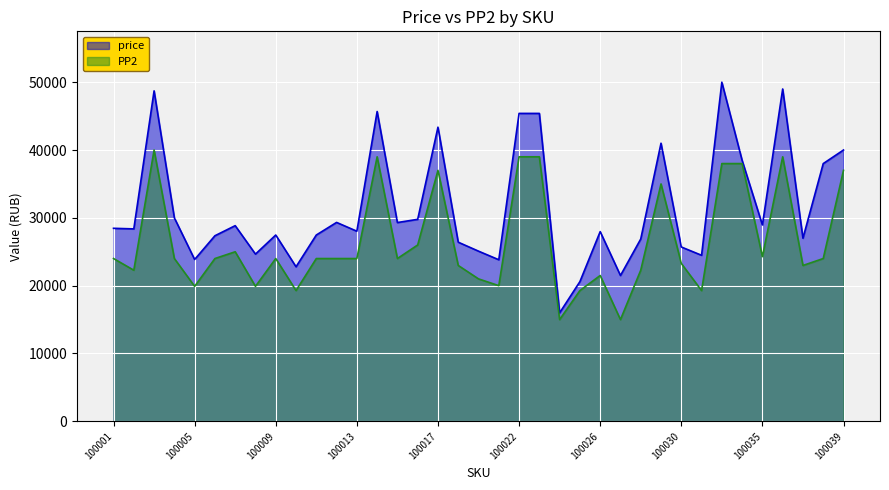

Between 100022 and 100039, which series saw the biggest shift?

price